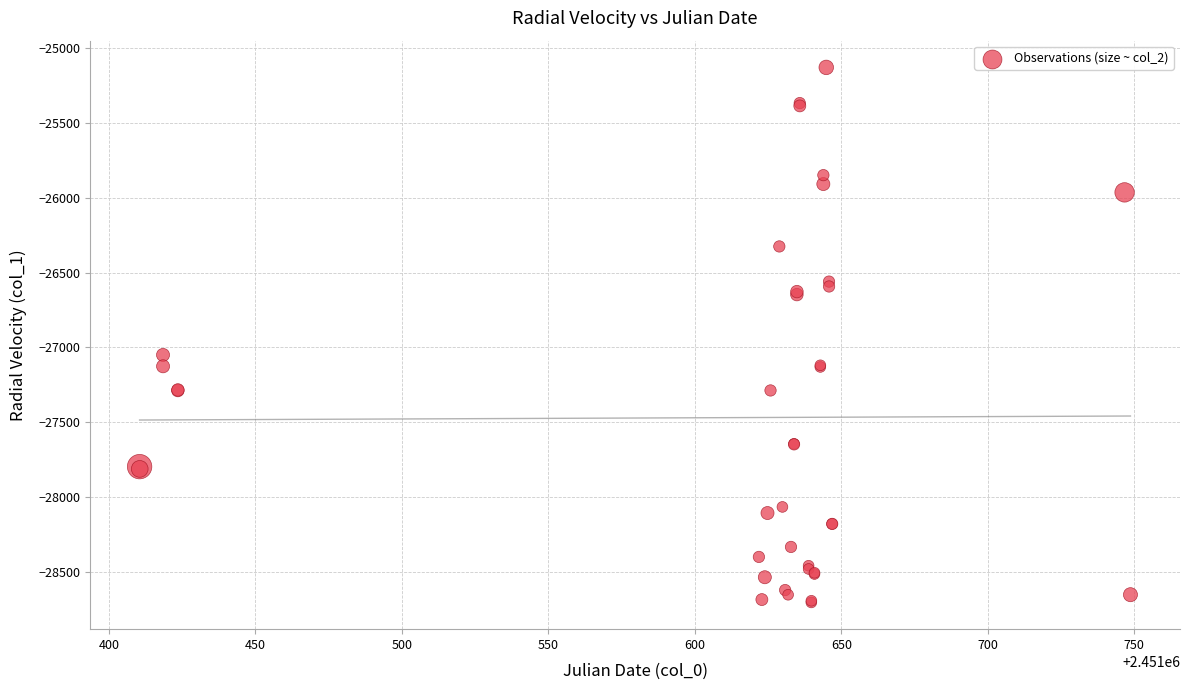

What Y value in the scatter plot is closest to -26916?

-27050.1